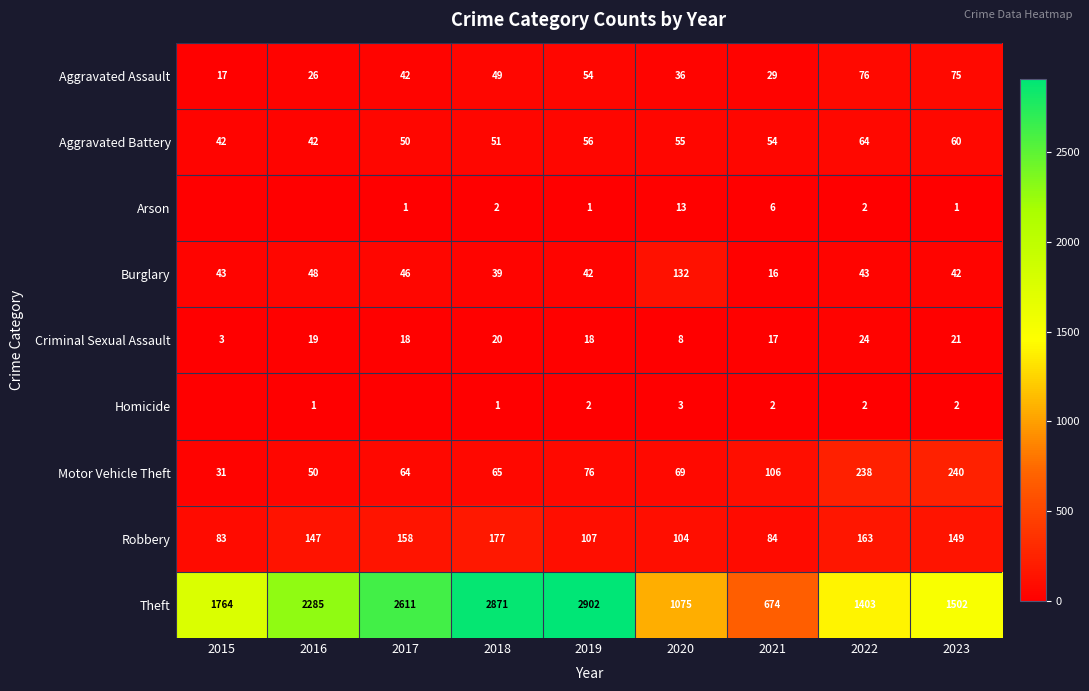

What is the average value of the Robbery series?

130